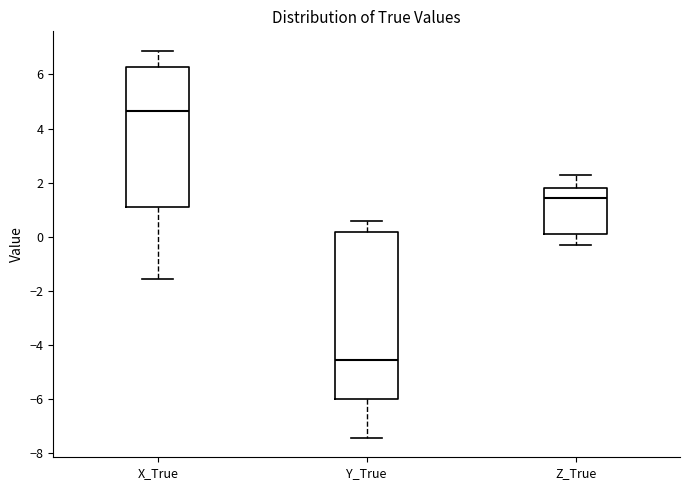

Where does the median line of the box for Z_True sit on the y-axis? The values are not printed on the chart, so give them approximately, as read against the axis.

1.4